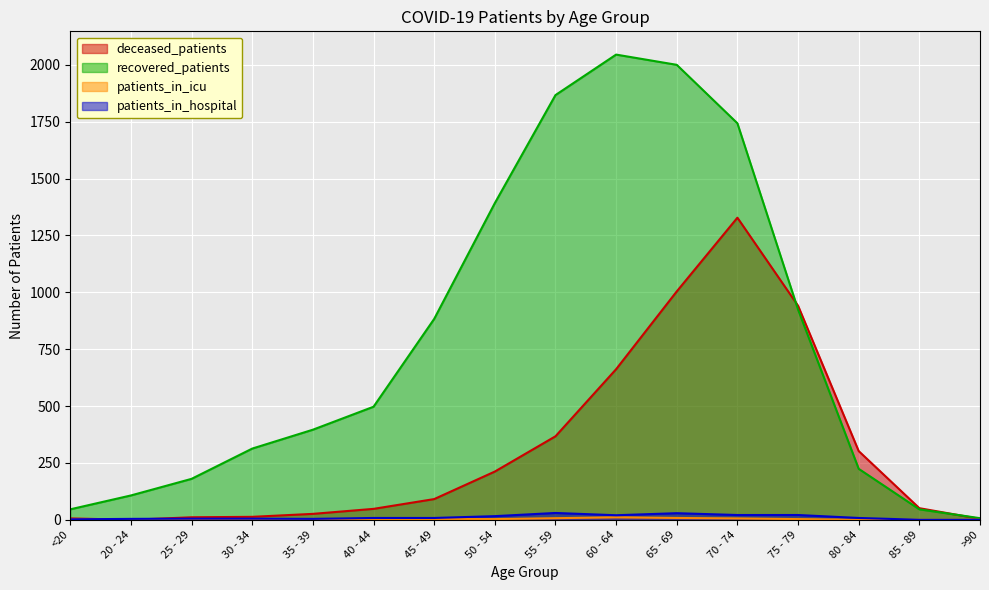

What are all the series names shown in the legend?

deceased_patients, recovered_patients, patients_in_icu, patients_in_hospital